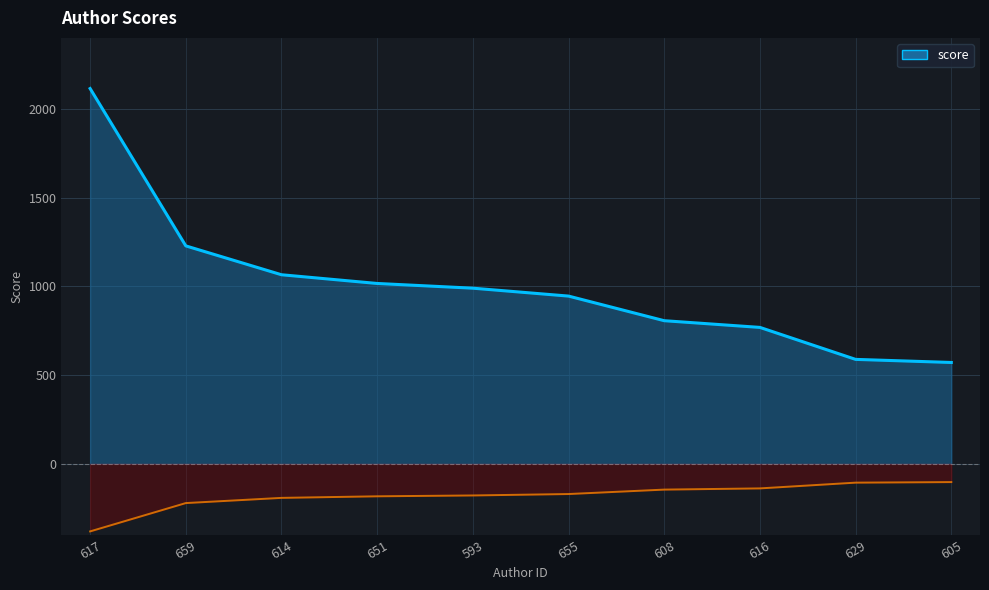

What is the minimum value shown in the chart?

571.2